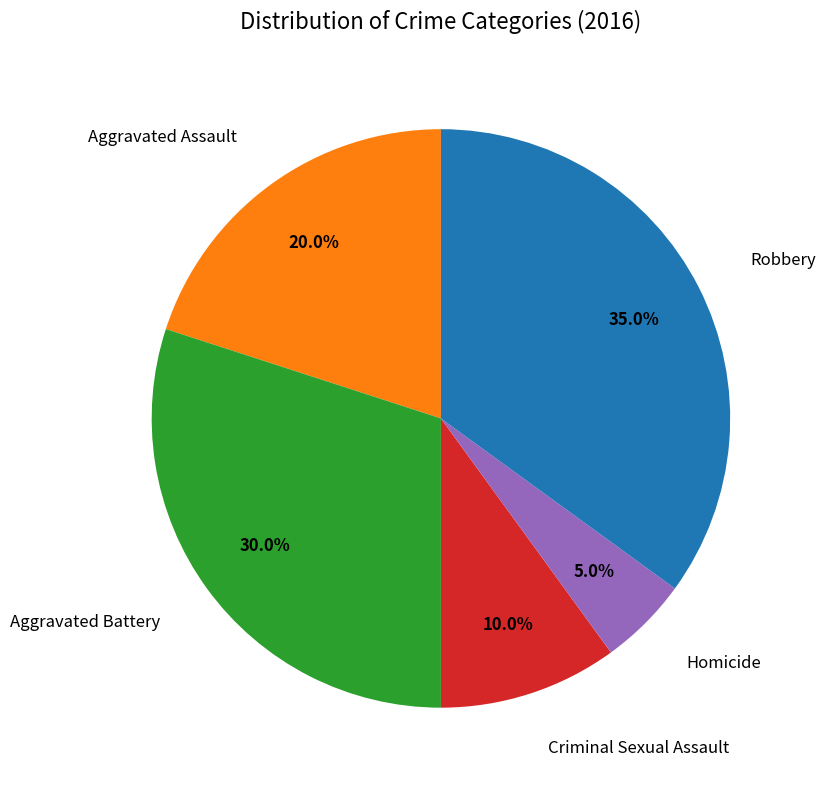

Is there a majority slice in this chart?

No